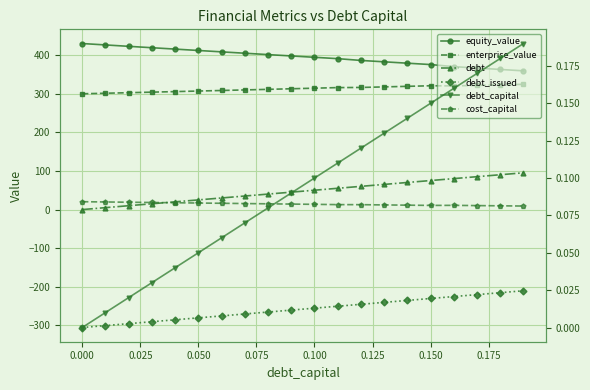

True or false: cost_capital has more than 1 interior local peaks.

False